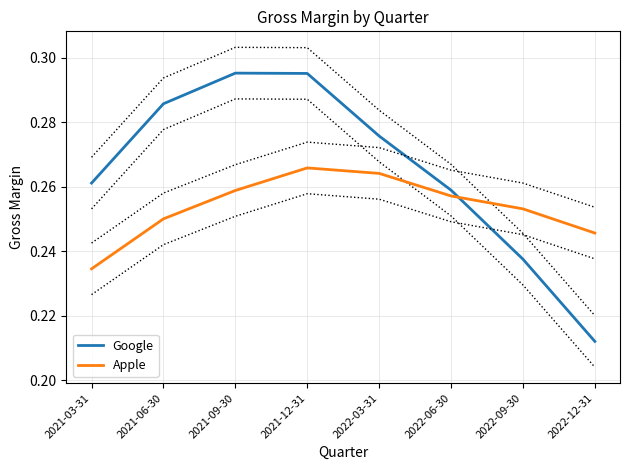

What is the maximum value for Google?

0.3